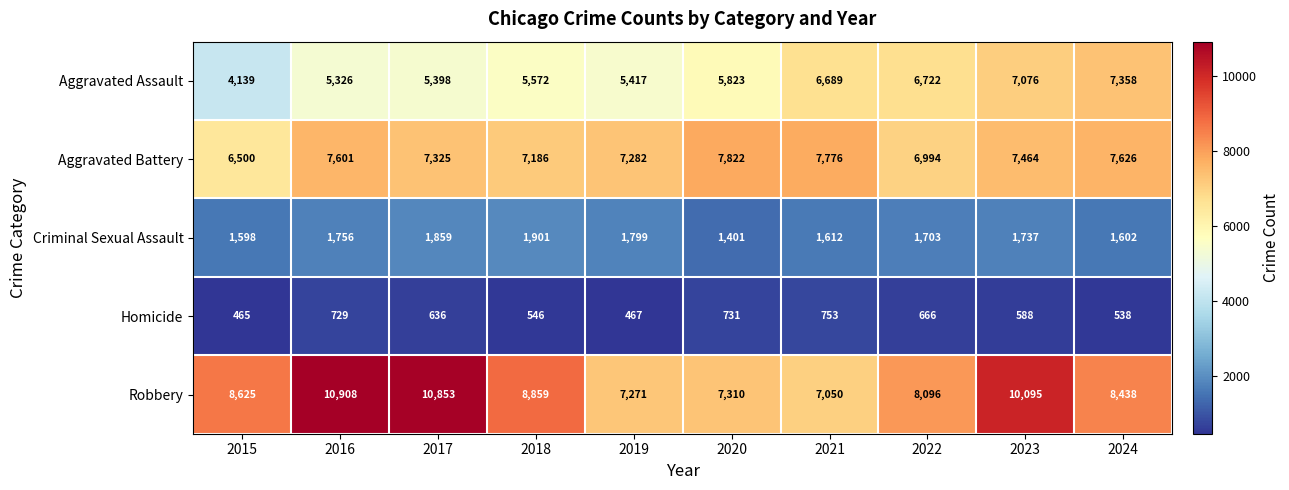

What is the minimum value shown in the chart?

465